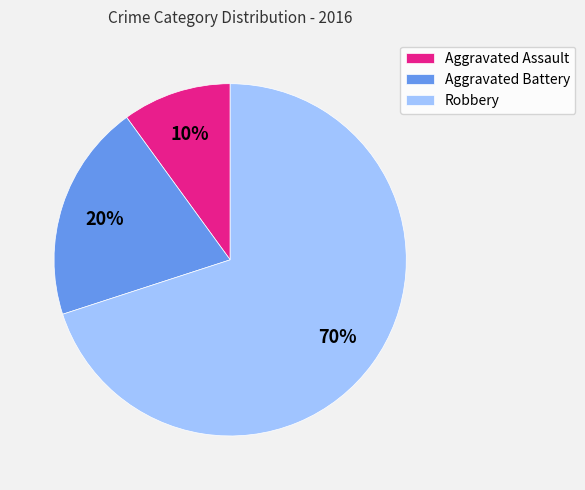

Do Robbery and Aggravated Assault together represent more than half of the pie?

Yes